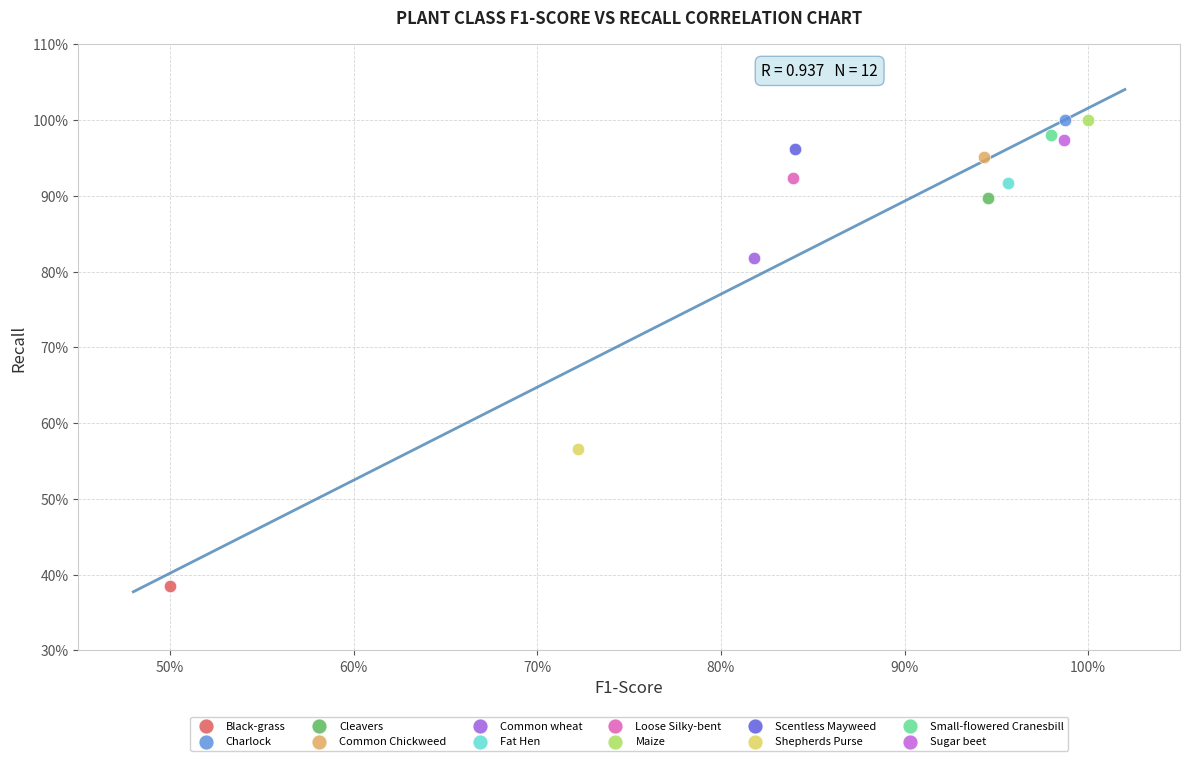

What are all the series names shown in the legend?

Black-grass, Charlock, Cleavers, Common Chickweed, Common wheat, Fat Hen, Loose Silky-bent, Maize, Scentless Mayweed, Shepherds Purse, Small-flowered Cranesbill, Sugar beet